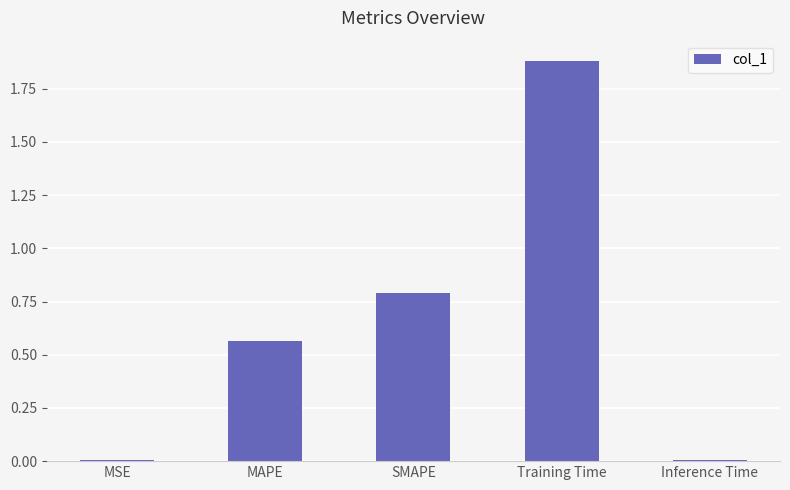

What position from the right is Training Time?

2